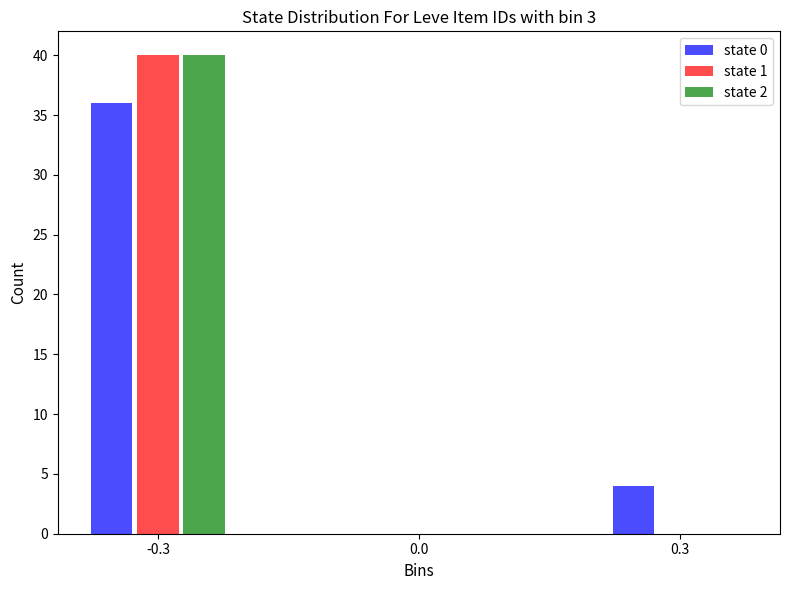

Reading left to right, extract all data points from this chart.

state 0: -0.3=36	0.0=0	0.3=4
state 1: -0.3=40	0.0=0	0.3=0
state 2: -0.3=40	0.0=0	0.3=0